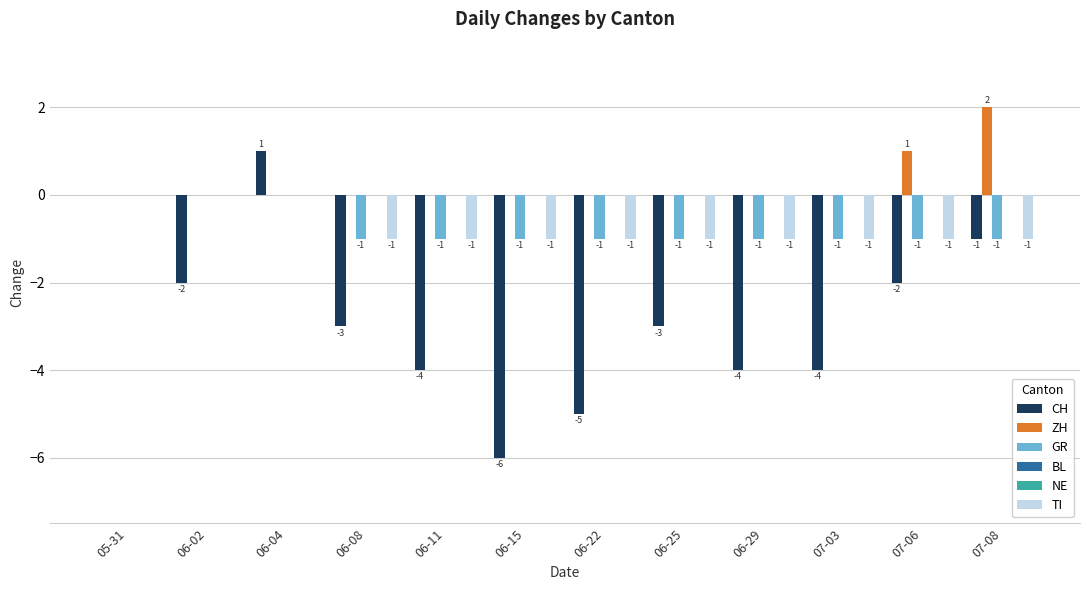

Count the ZH values in the range 0 to 1.

11